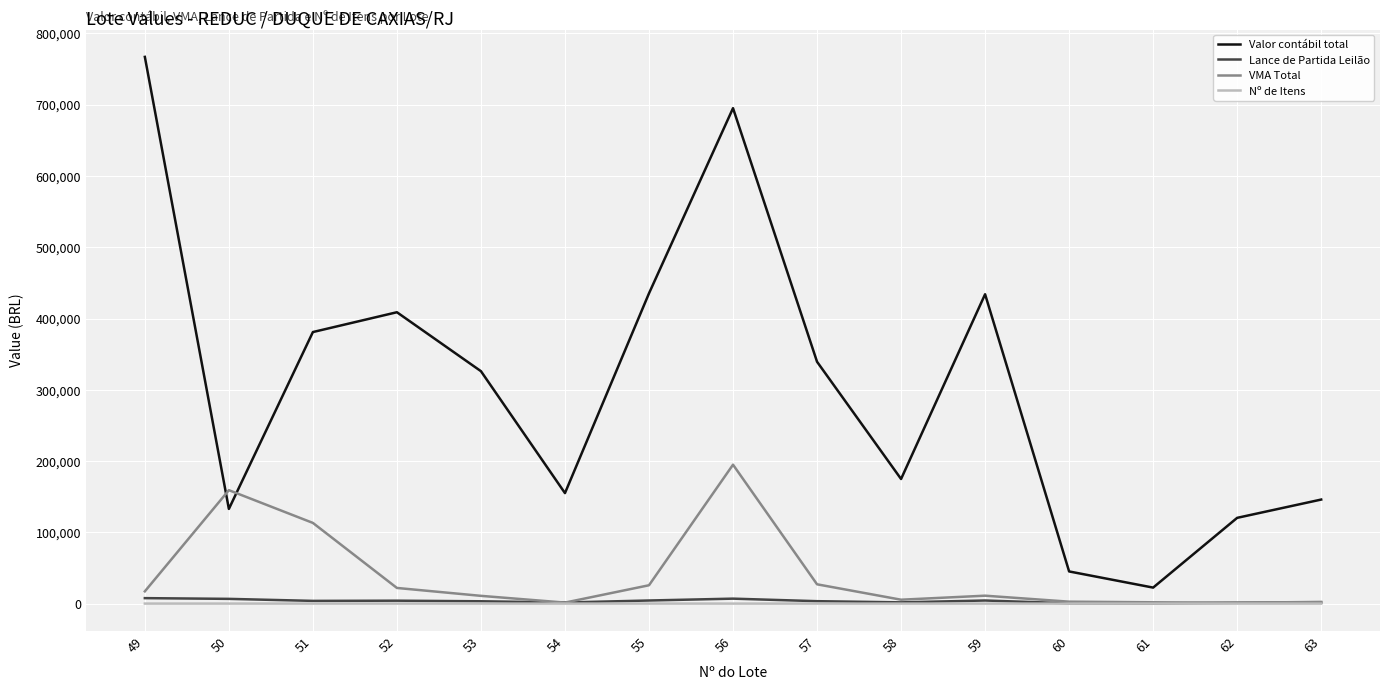

What is the difference between the VMA Total values at 52 and 50?

137186.5